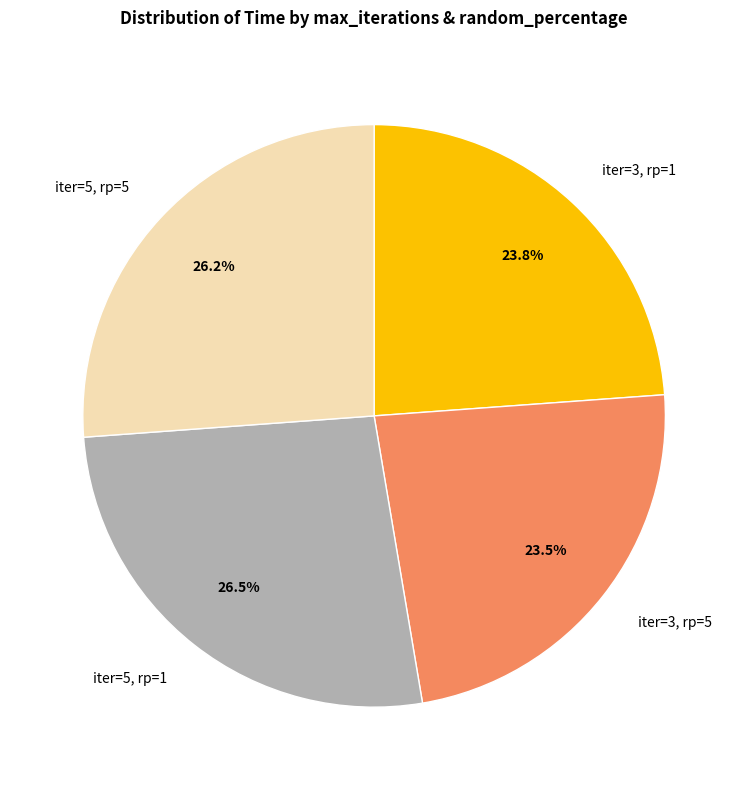

Is there a majority slice in this chart?

No